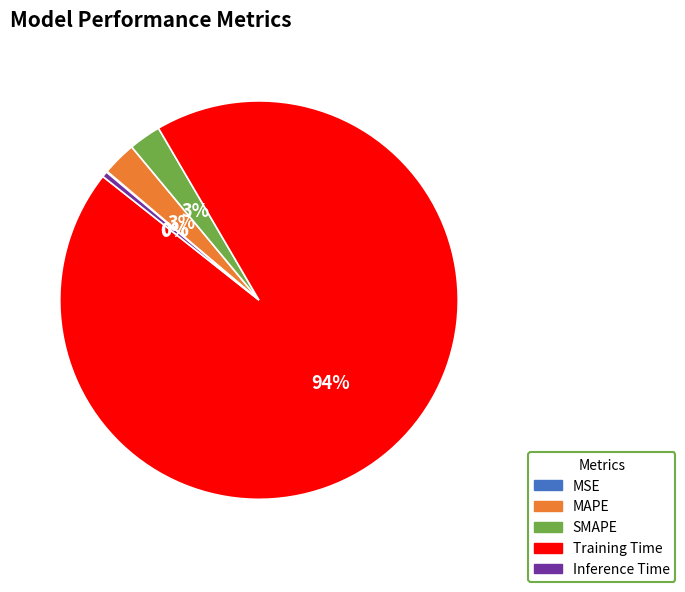

Between MAPE and Training Time, which is larger?

Training Time